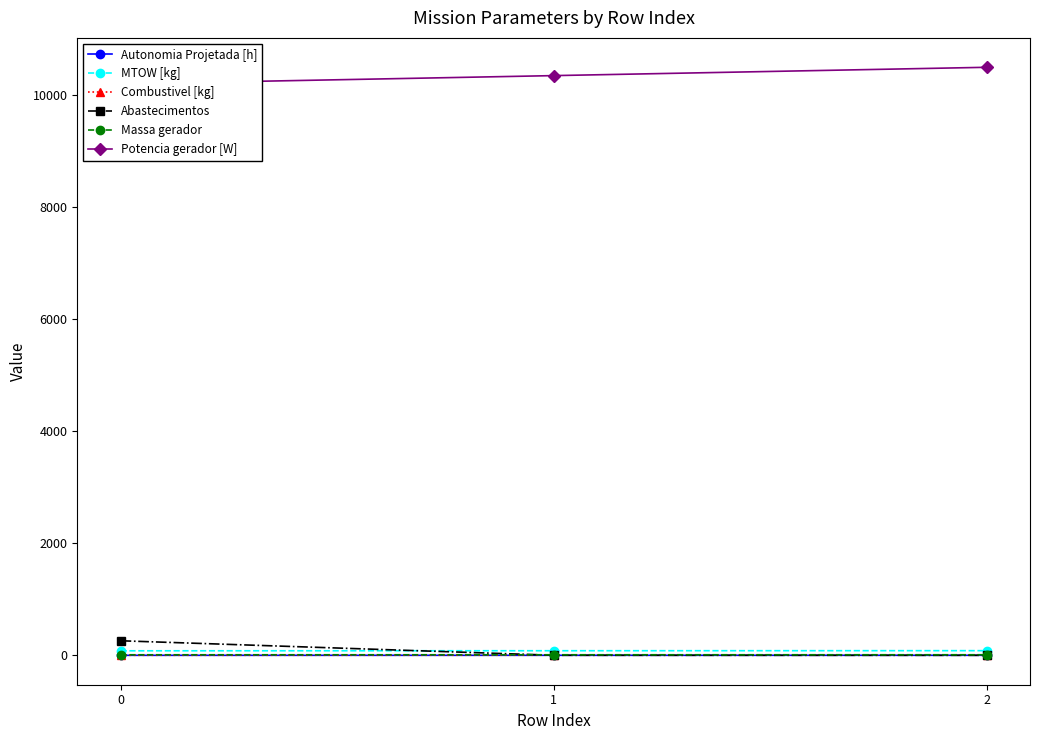

What is the highest value of the Combustivel [kg] series?

3.0